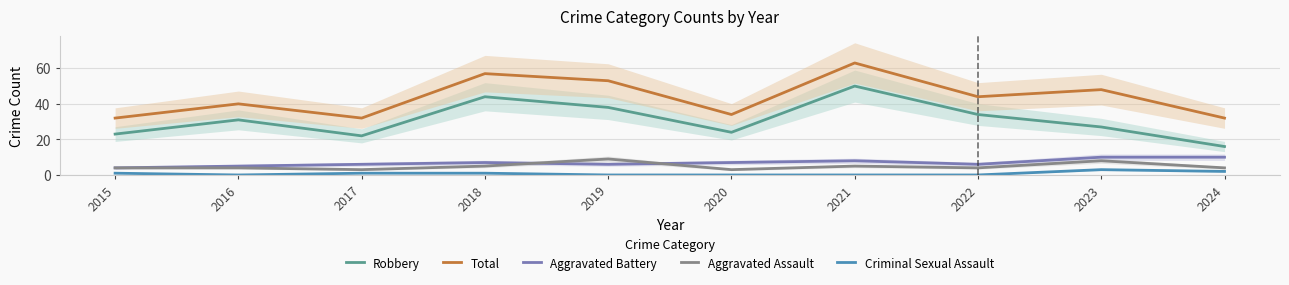

How many lines are shown in the chart?

5